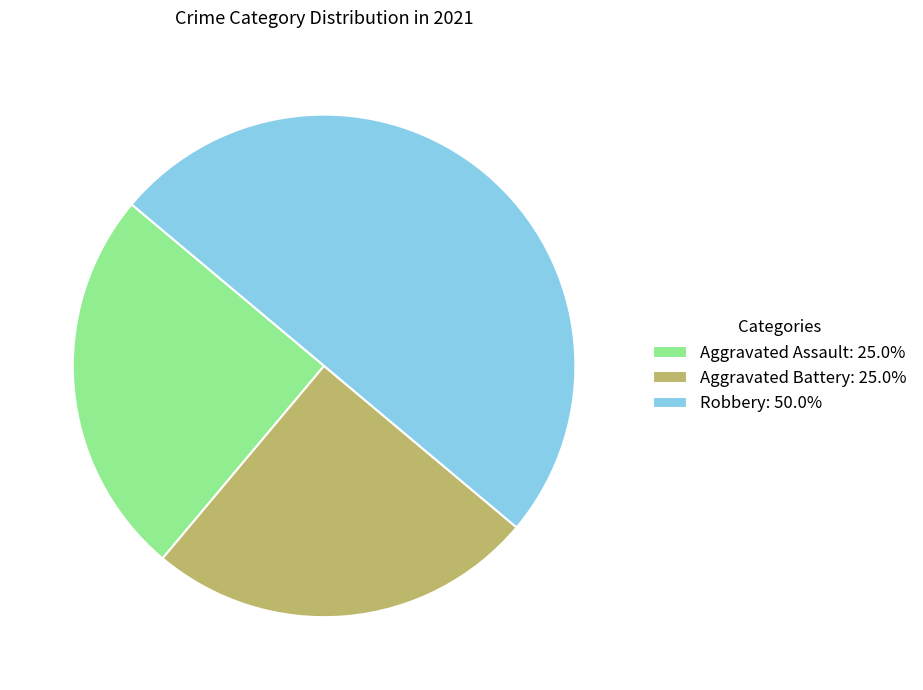

Do Aggravated Battery: 25.0% and Robbery: 50.0% together represent more than half of the pie?

Yes